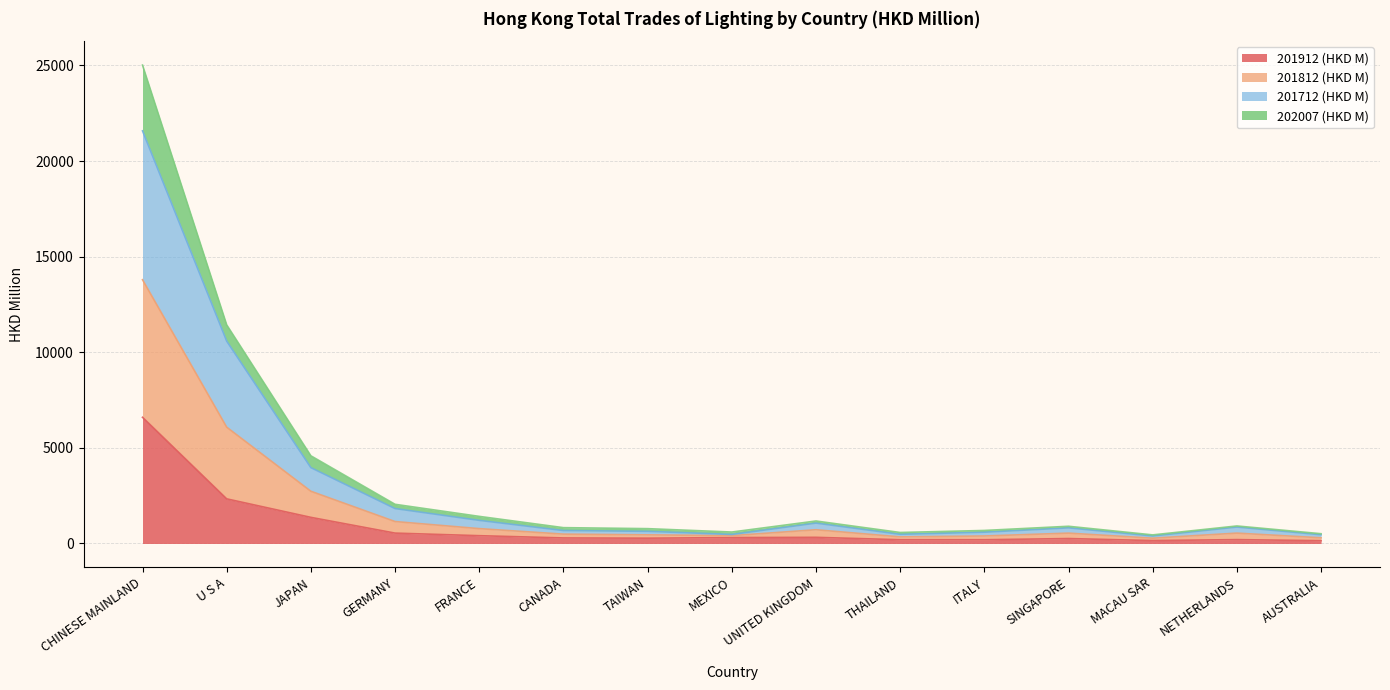

The 202007 (HKD M) series shows 19203.3 at CHINESE MAINLAND. True or false?

False